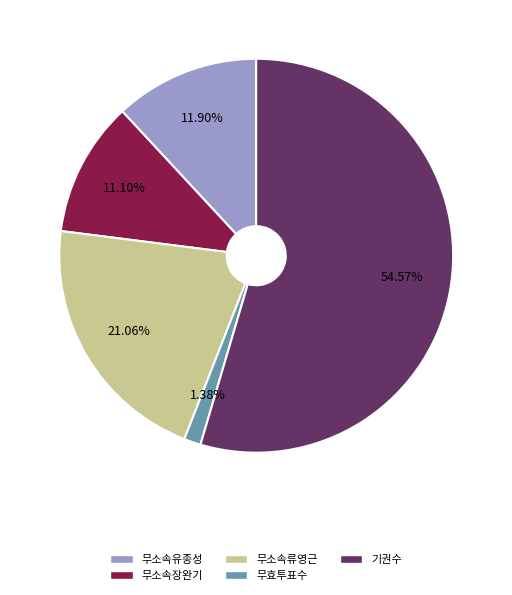

How many segments does this pie chart have?

5